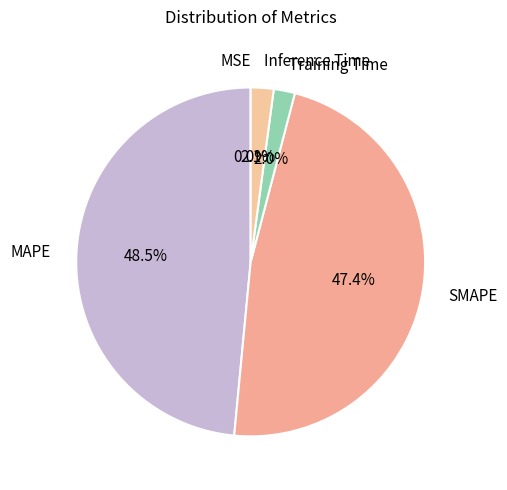

Is there any slice that represents more than half of the pie?

No